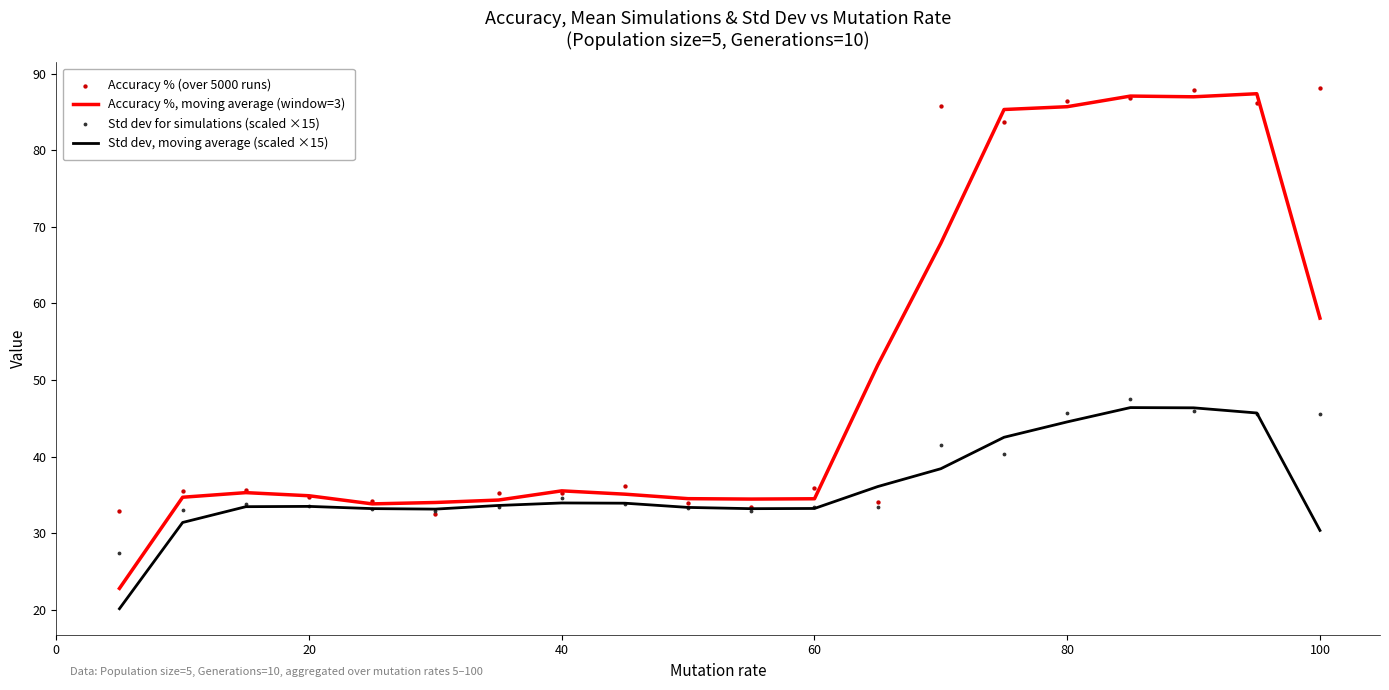

Which series contains the lowest Y value?

Std dev, moving average (scaled ×15)